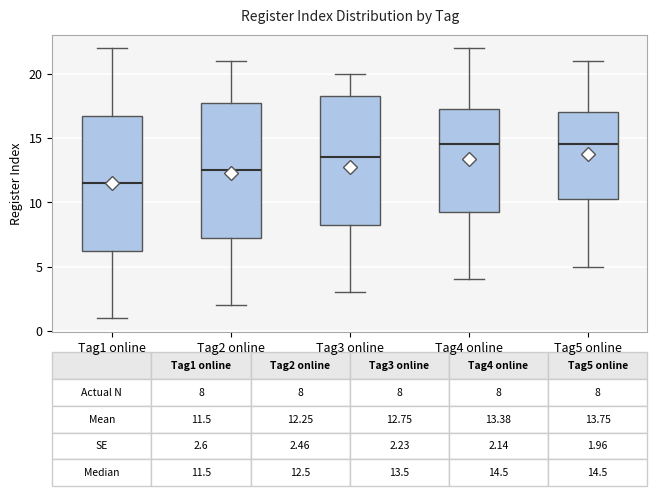

Which box's median line is the lowest?

Tag1 online